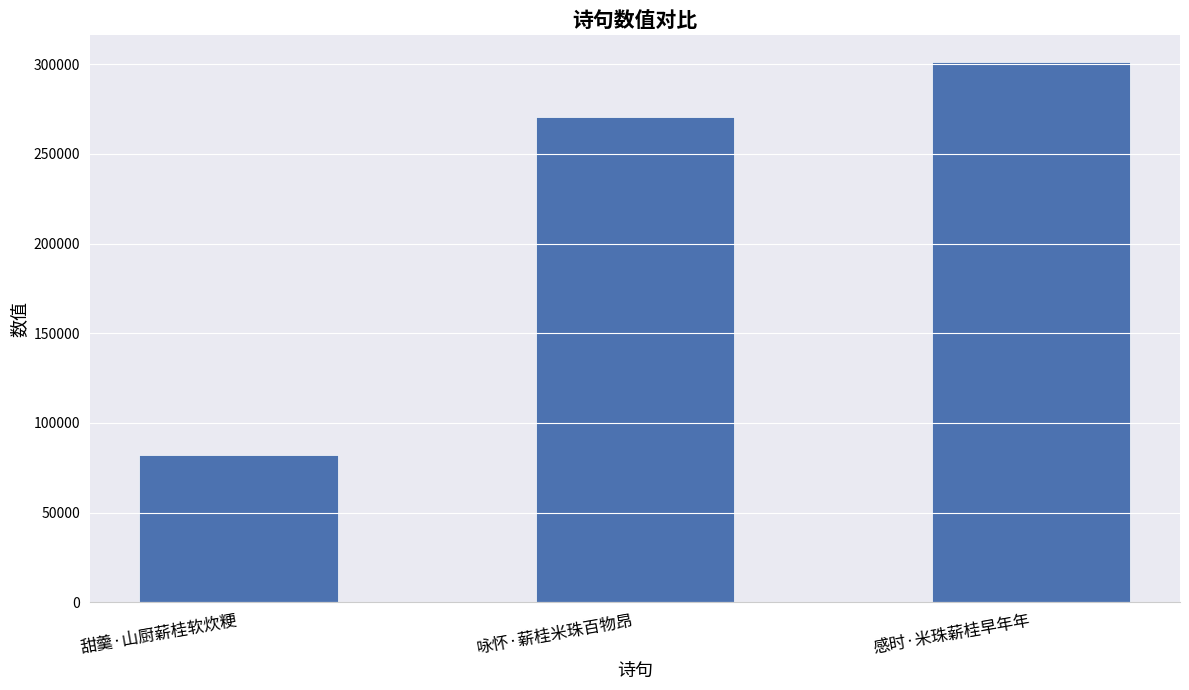

Where is the data nearest to the value 191684?

咏怀·薪桂米珠百物昂